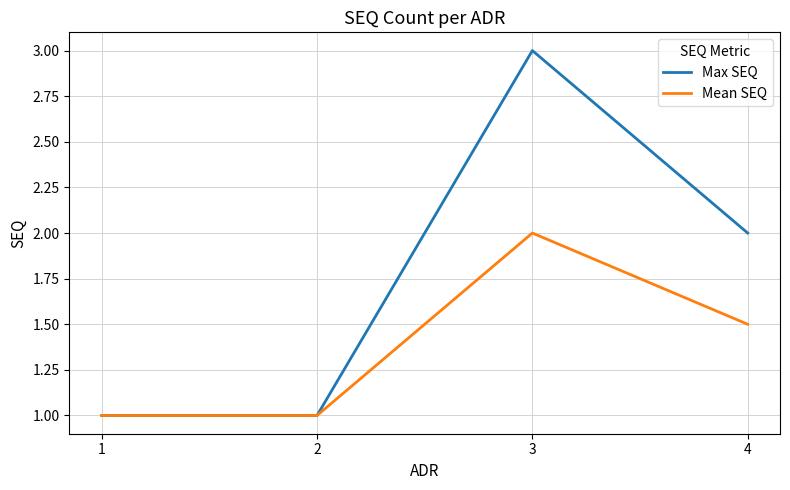

True or false: Max SEQ has more than 0 interior local peaks.

True